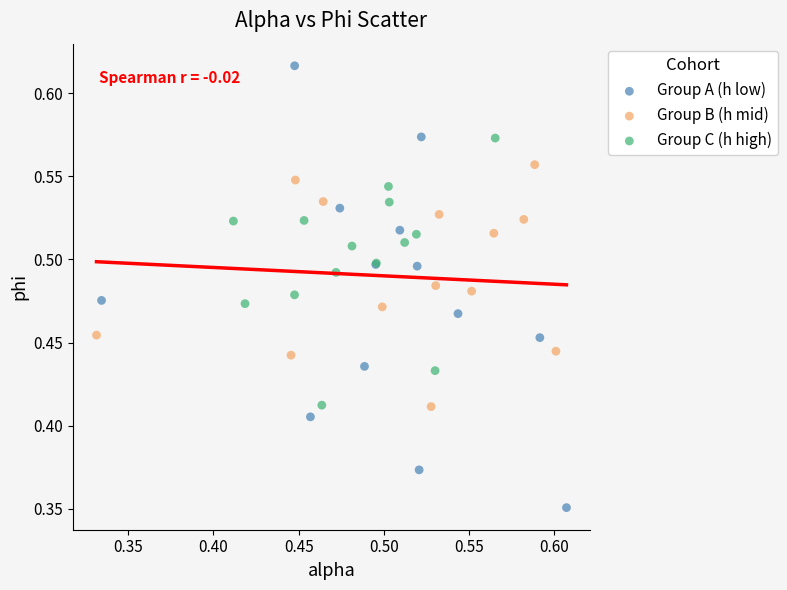

Which series contains the lowest Y value?

Group A (h low)